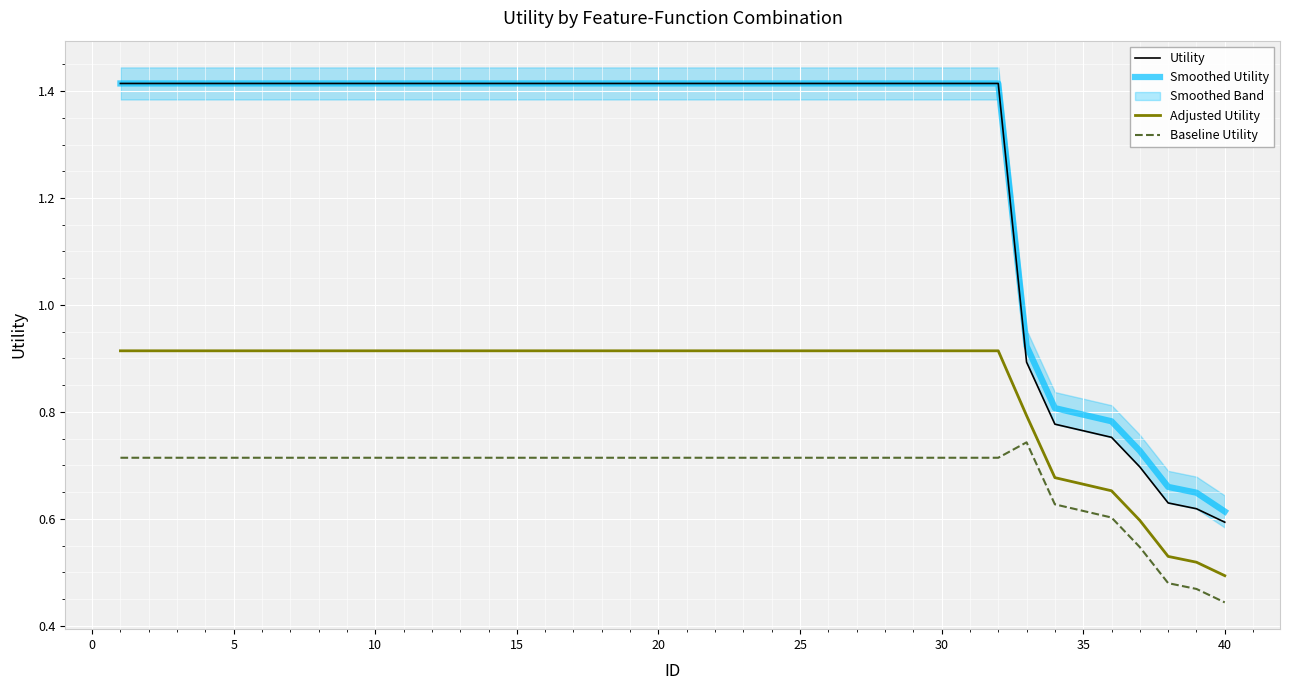

Which category has the lowest value in the Smoothed Utility series?

40